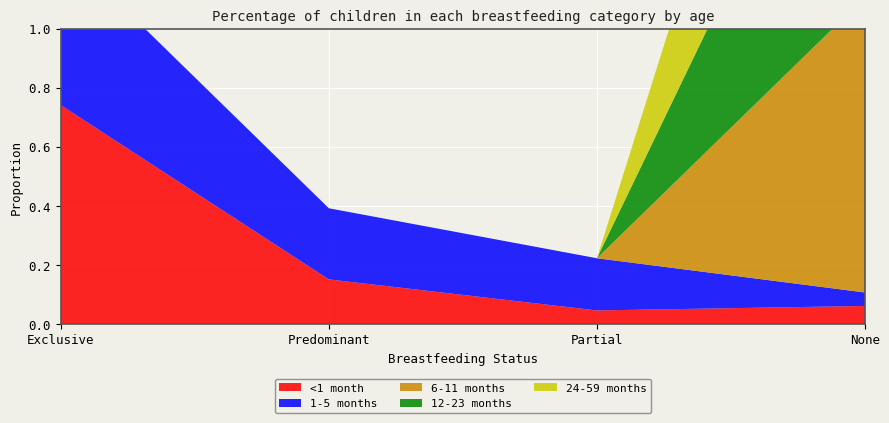

Reading right to left, transcribe all the data shown in this chart.

<1 month: None=0.1	Partial=0.0	Predominant=0.2	Exclusive=0.7
1-5 months: None=0.0	Partial=0.2	Predominant=0.2	Exclusive=0.5
6-11 months: None=1.0	Partial=0.0	Predominant=0.0	Exclusive=0.0
12-23 months: None=1.0	Partial=0.0	Predominant=0.0	Exclusive=0.0
24-59 months: None=1.0	Partial=0.0	Predominant=0.0	Exclusive=0.0